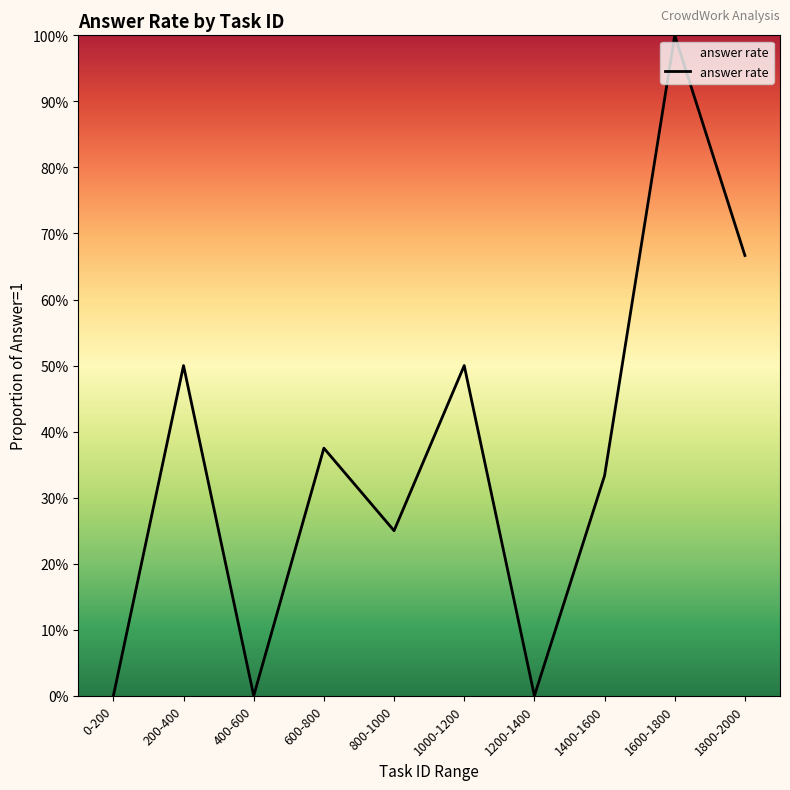

Does the chart have visible grid lines?

No